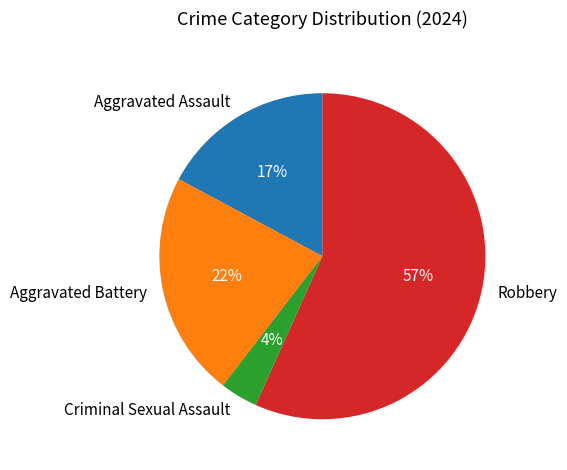

The Criminal Sexual Assault slice represents 13% of the pie. True or false?

False